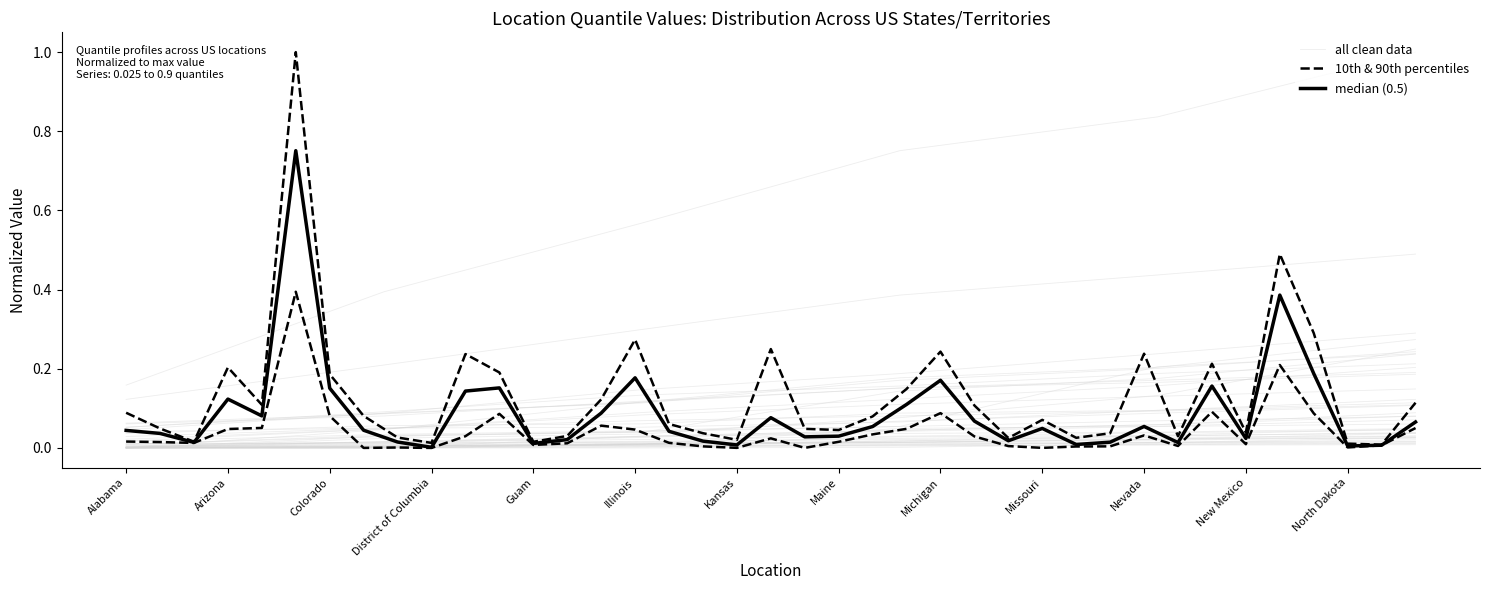

Count the number of categories in the chart.

39